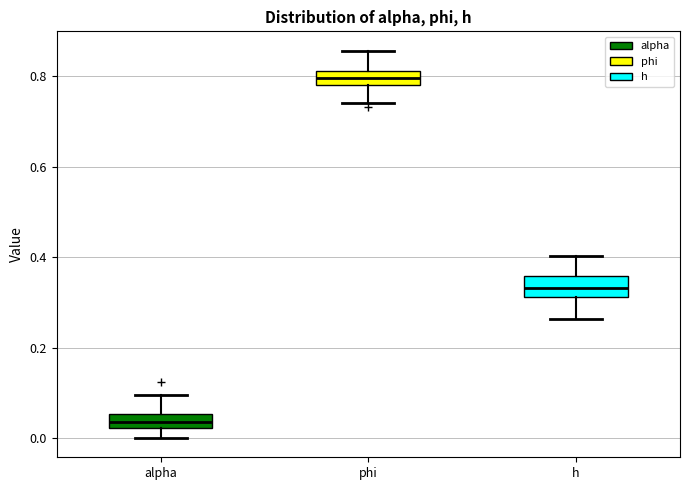

Where is the upper edge of the box for h on the y-axis? The values are not printed on the chart, so give them approximately, as read against the axis.

0.36